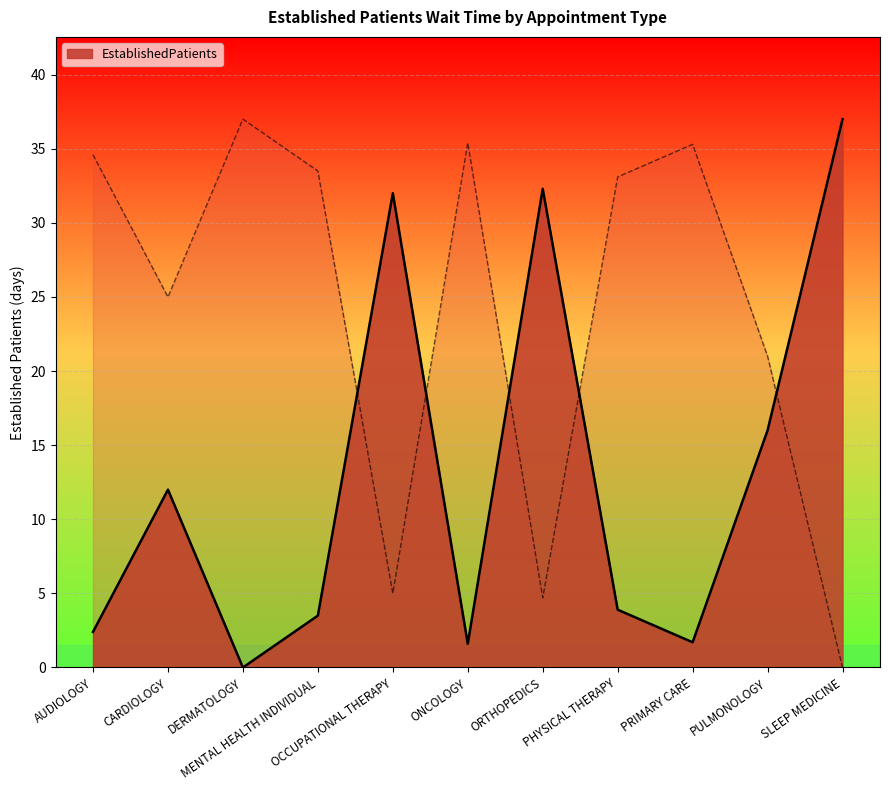

How many positive values are there?

10